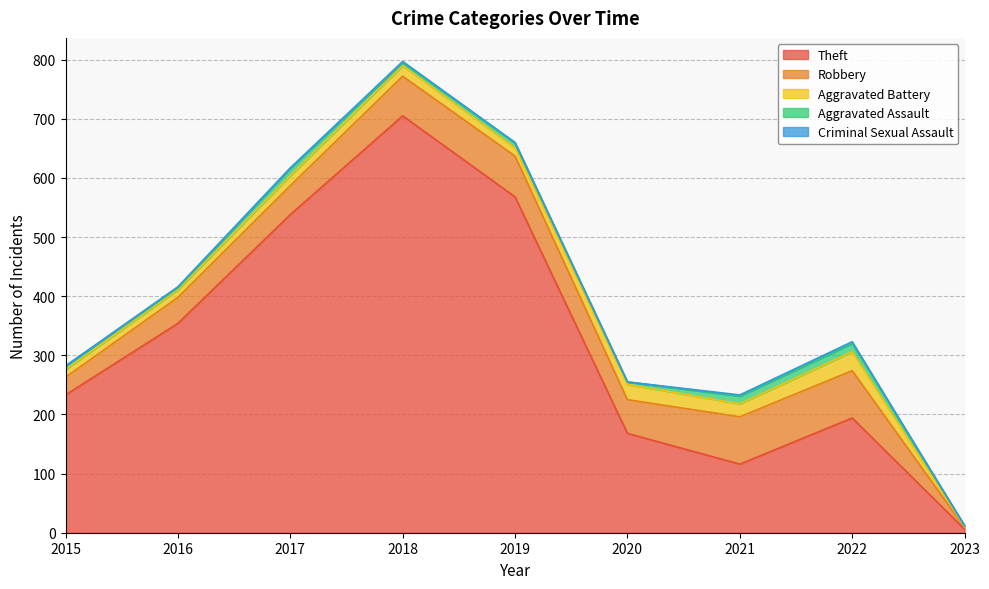

What is the difference between the highest and lowest values at 2020?

168